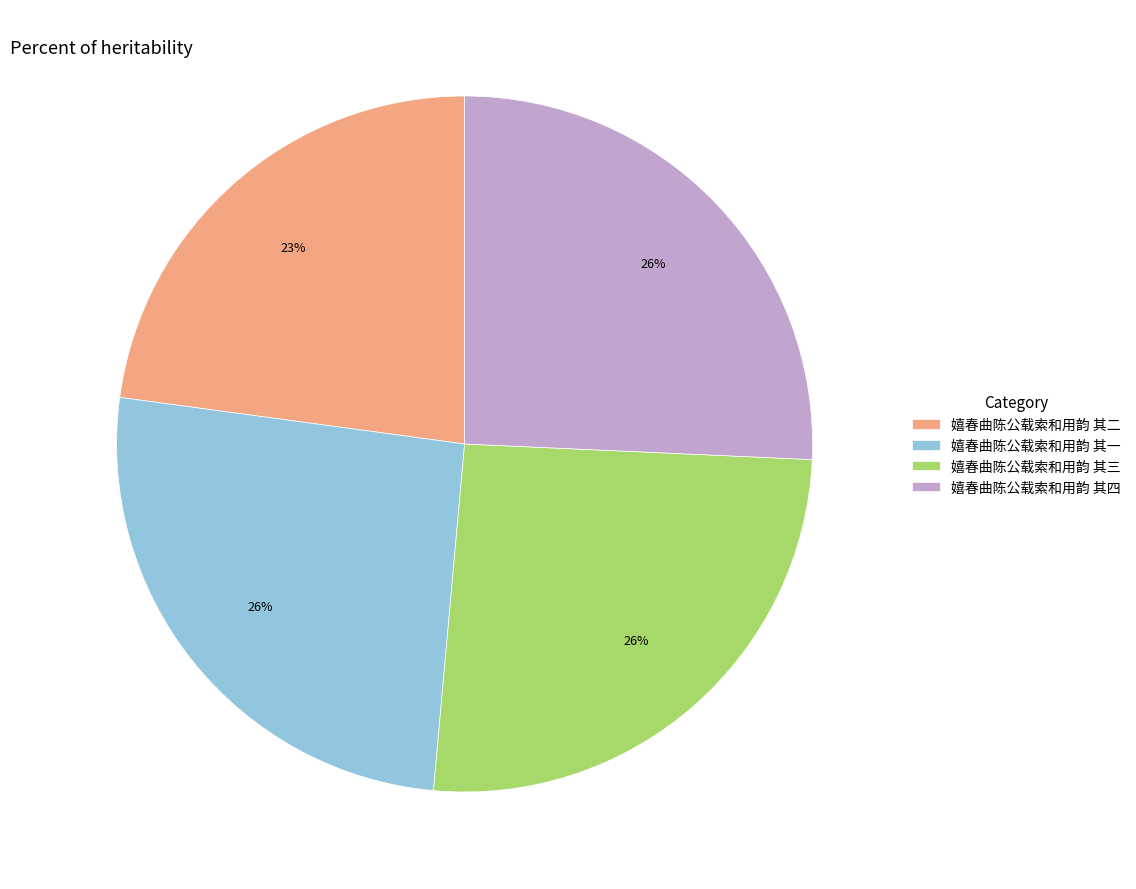

Which has a higher value, 嬉春曲陈公载索和用韵 其二 or 嬉春曲陈公载索和用韵 其三?

嬉春曲陈公载索和用韵 其三